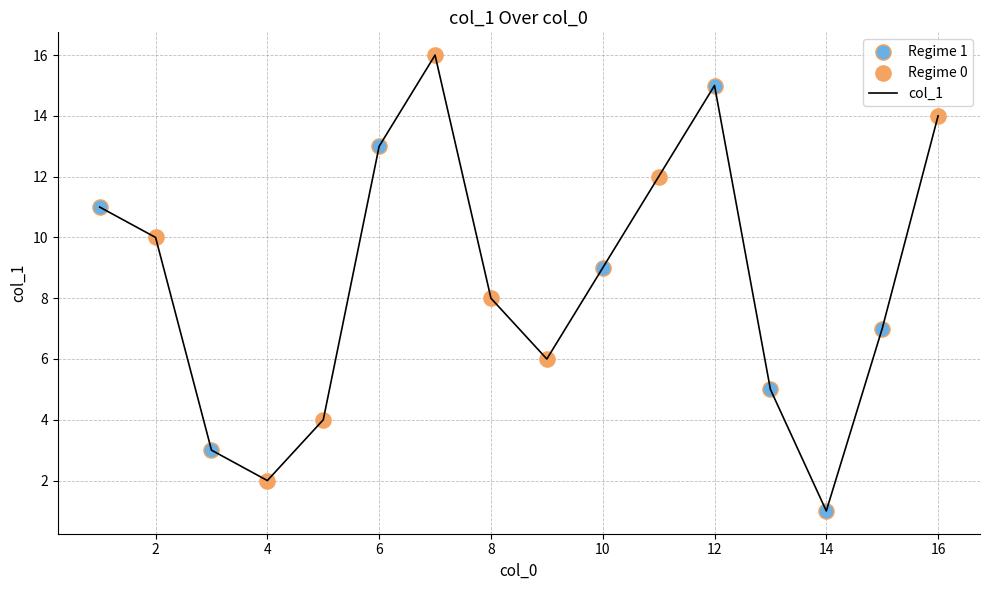

What is the greatest value displayed?

16